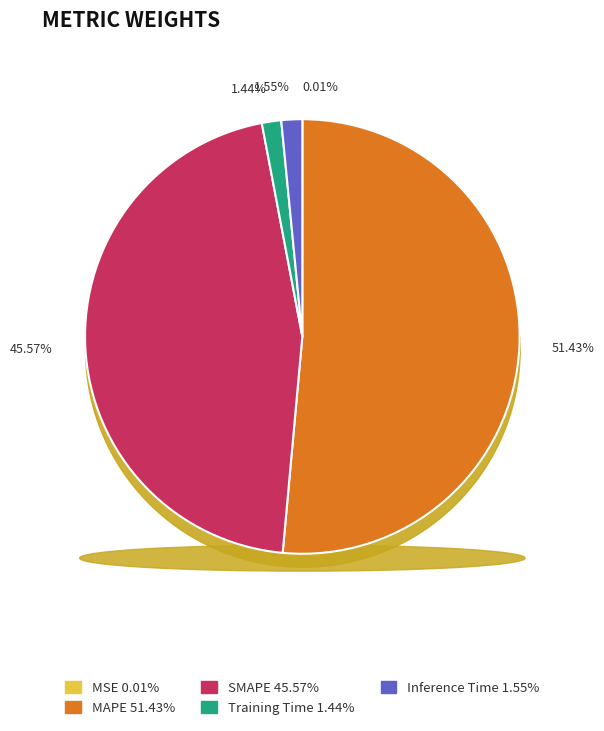

Does any single category account for the majority?

Yes